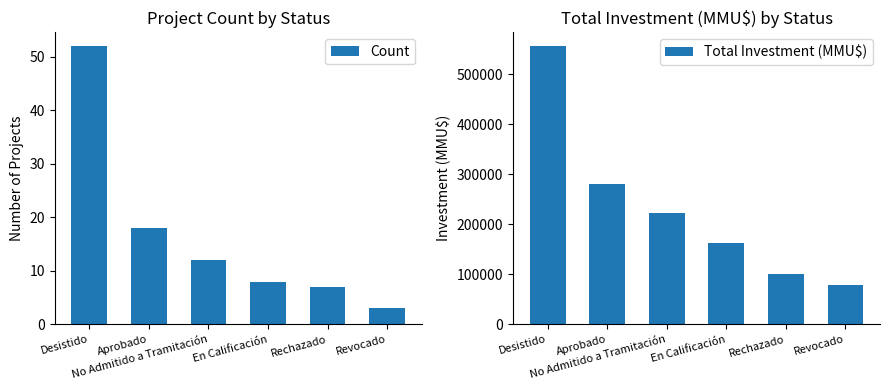

What is the maximum value shown in the chart?

556499